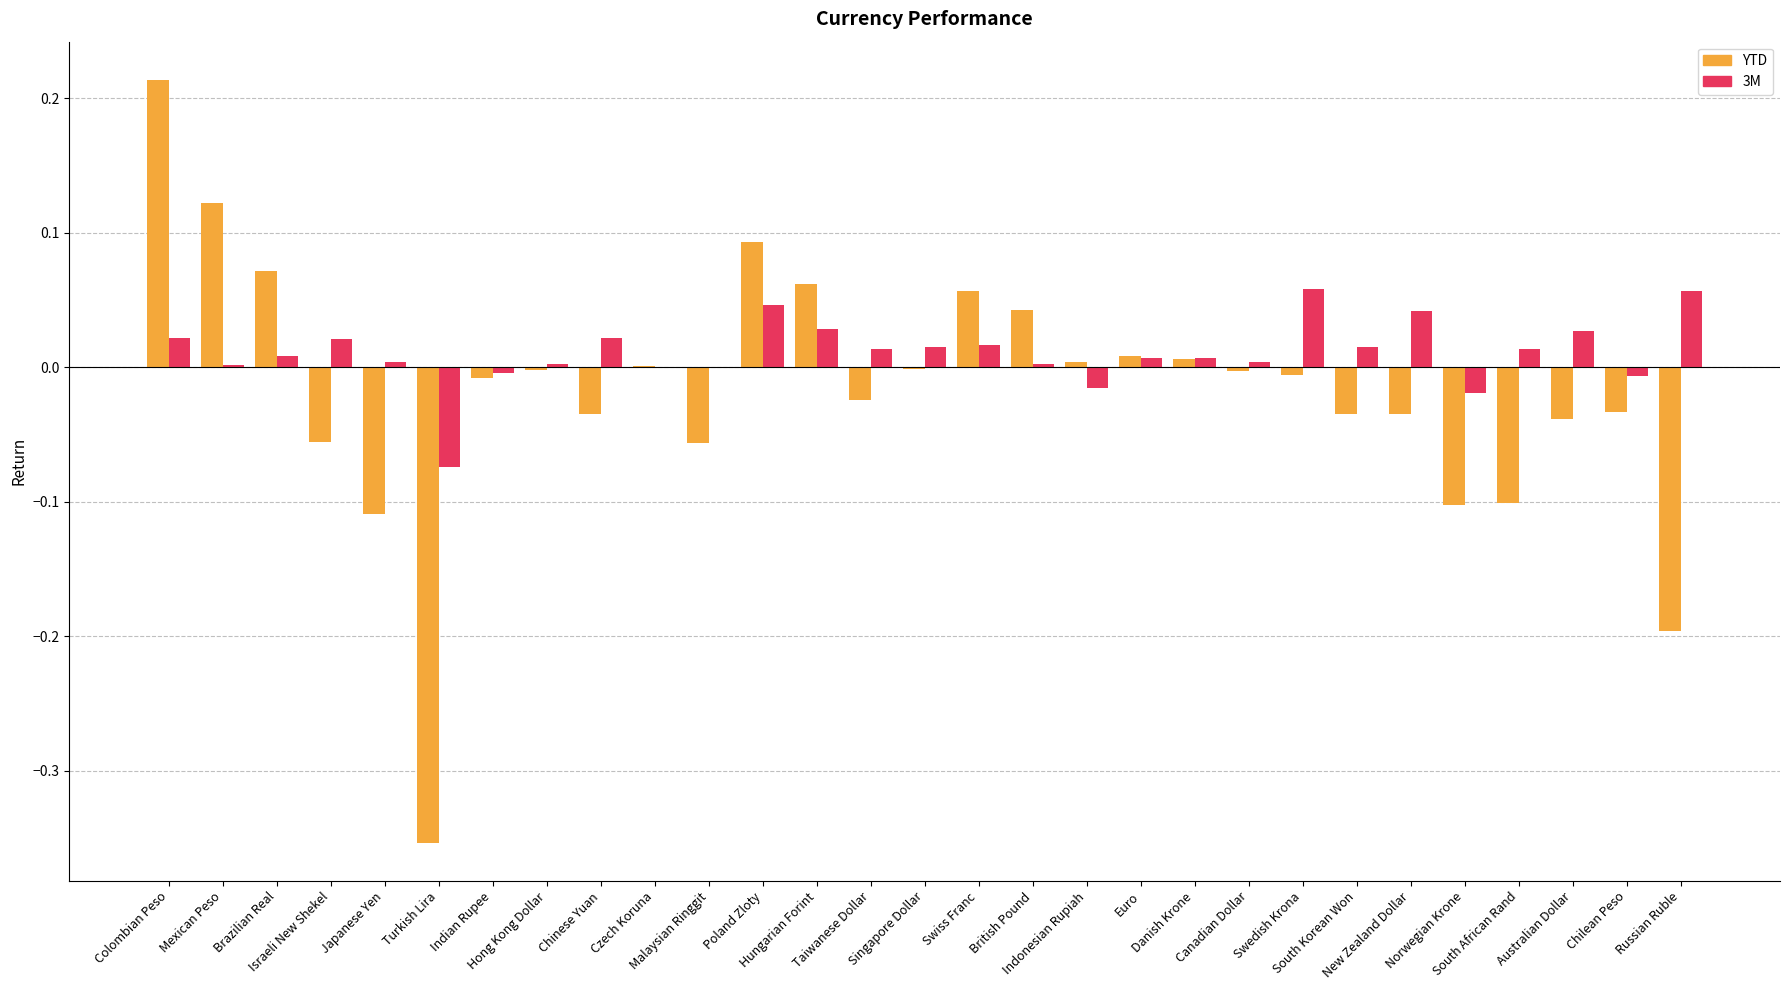

What is the sum of all 3M values?

0.3